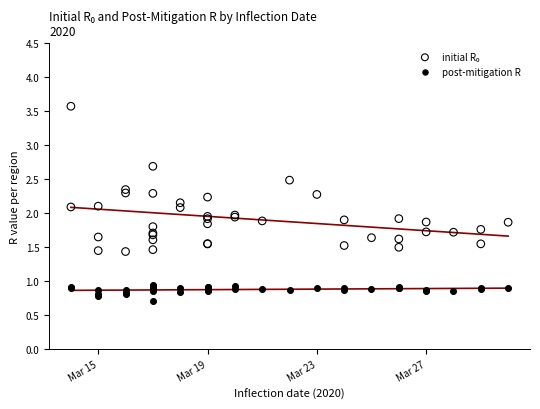

What is the X range (max minus min) for the scatter plot?

16.0